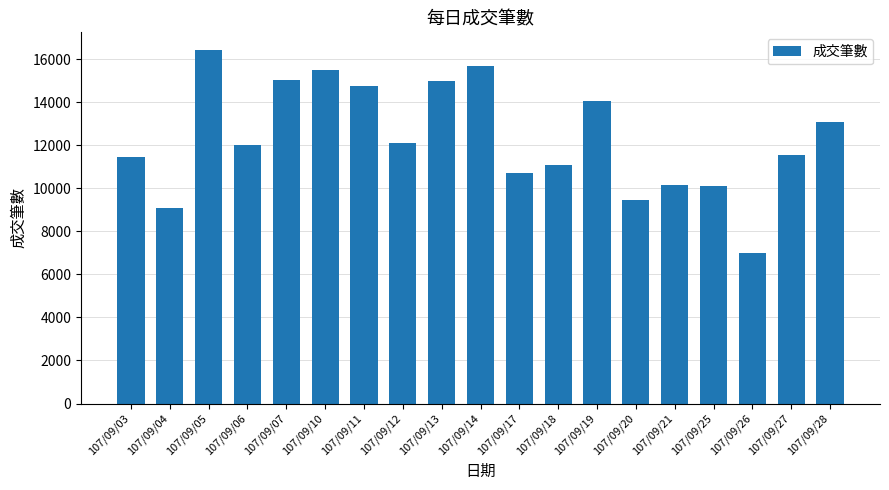

What is the approximate value at 107/09/25, to the nearest 100?

10100